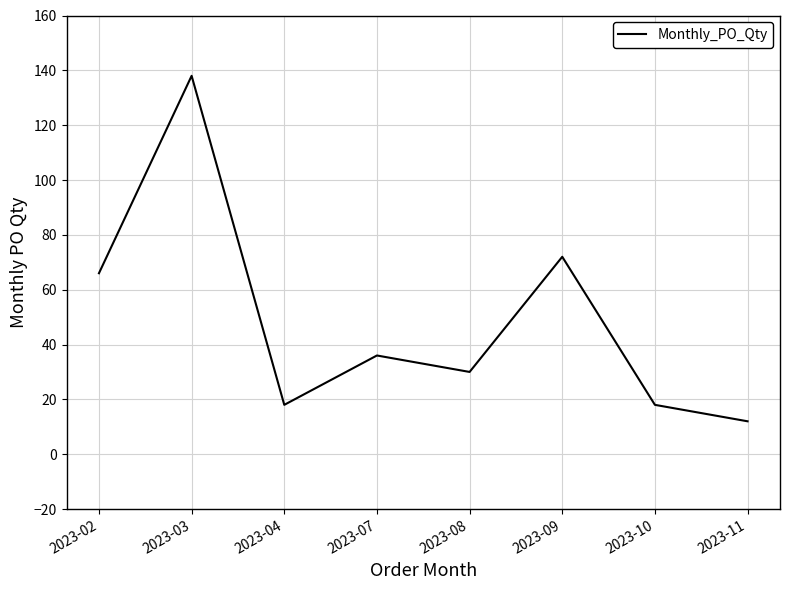

Where is the data nearest to the value 75?

2023-09